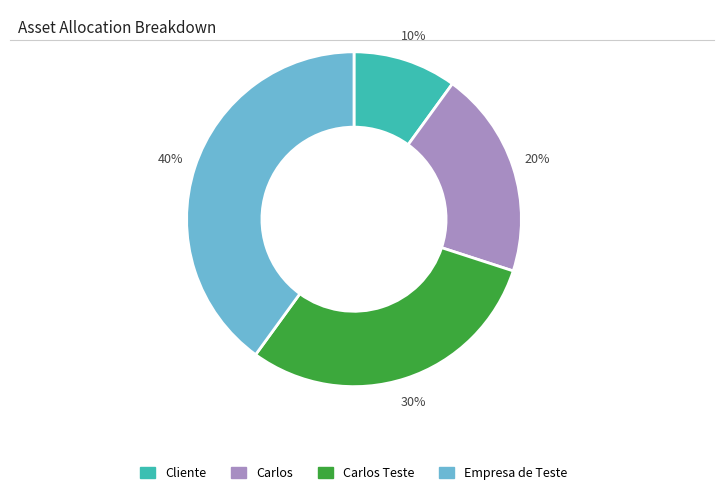

To the nearest percent, what is the average slice percentage?

25%